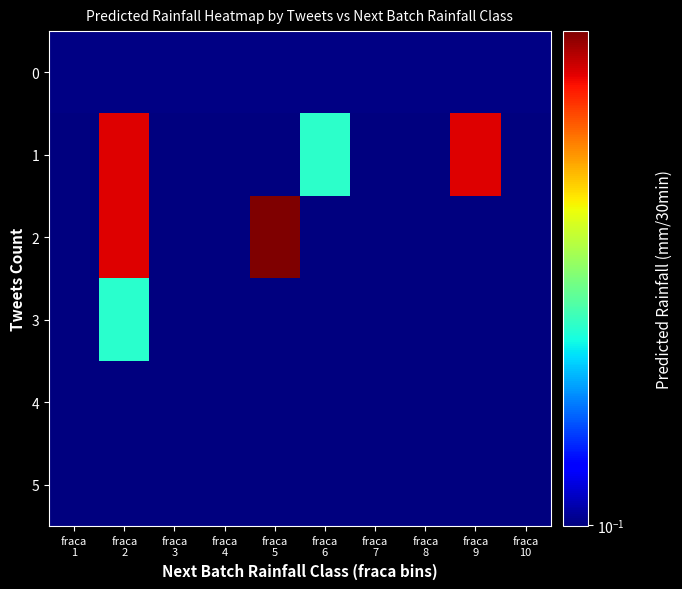

What is the total value across all series at fraca
4?

0.6